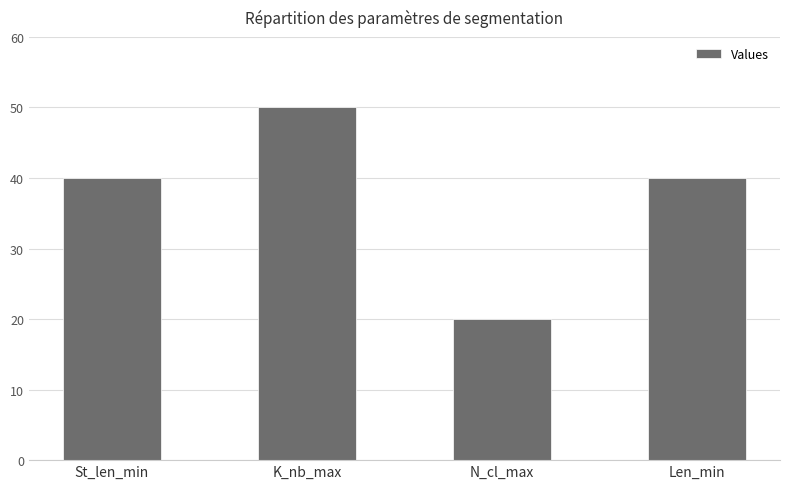

What is the value of the 1st bar from the left?

40